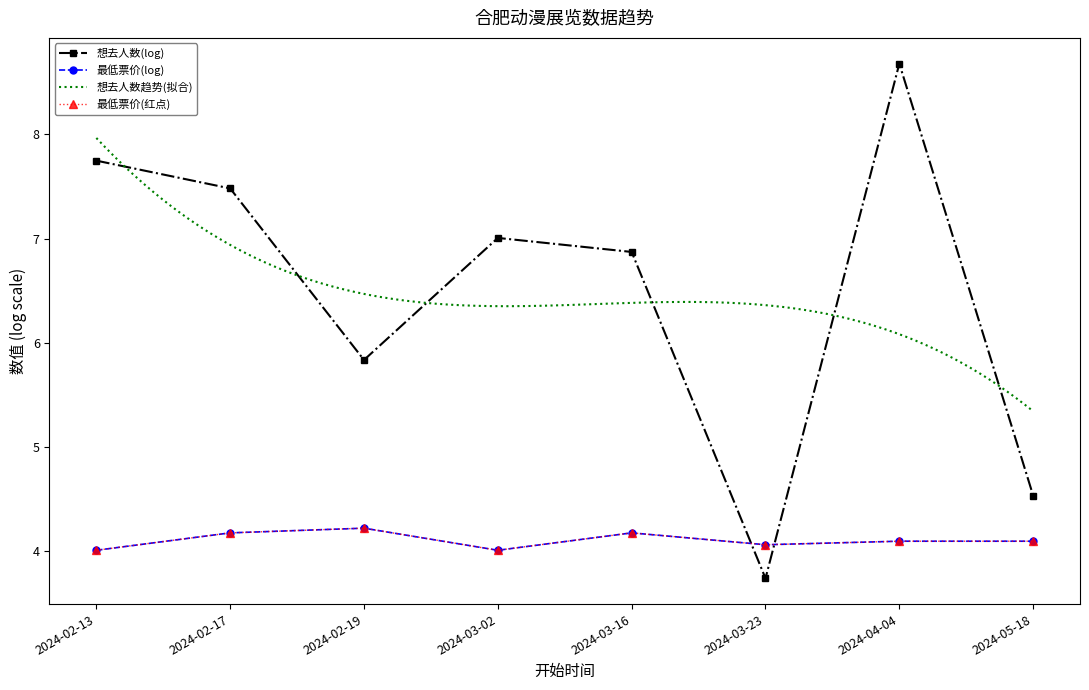

True or false: the data has more than 0 interior local peaks.

True